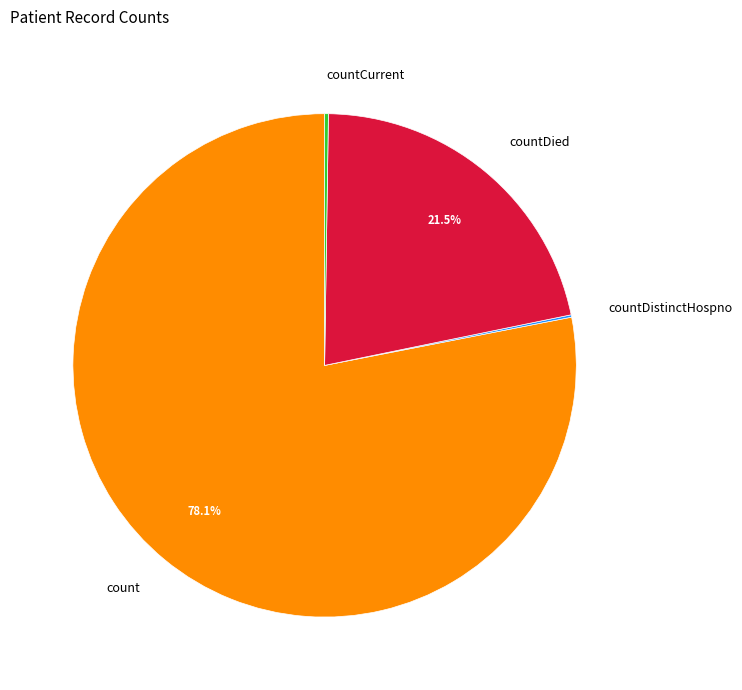

Between countDied and count, which is larger?

count